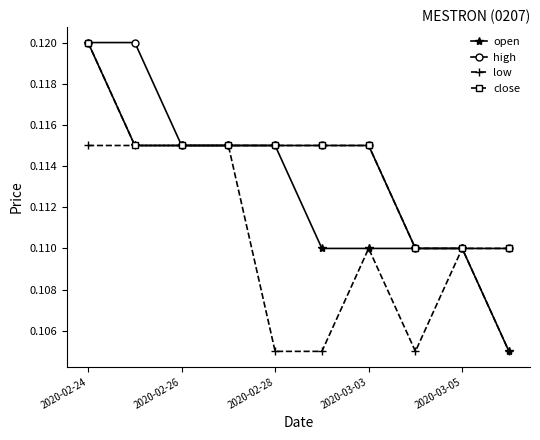

Does the chart have visible grid lines?

No